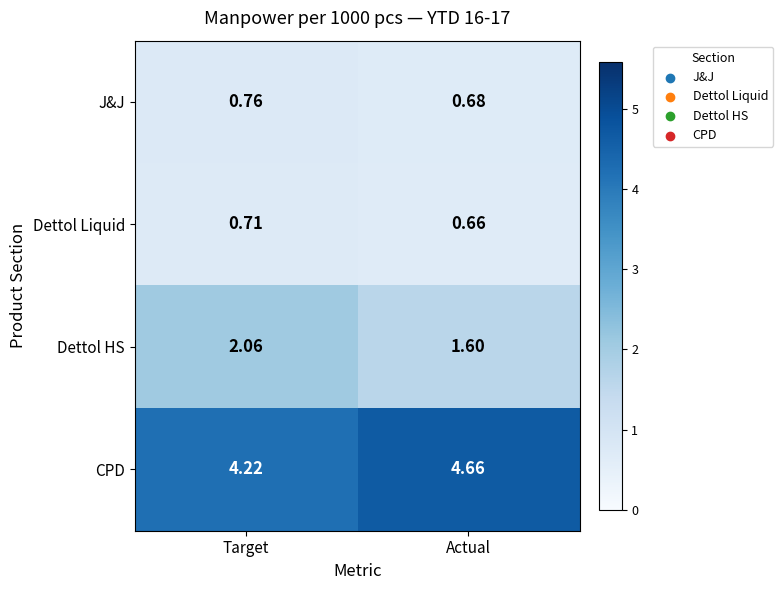

Where is CPD nearest to the value 4?

Target